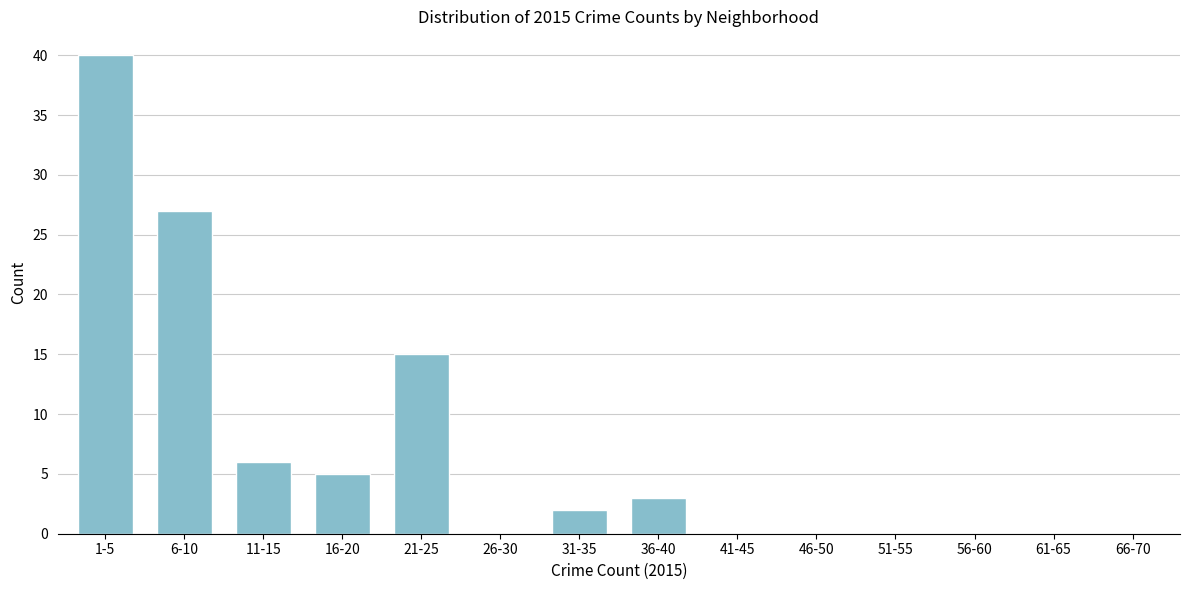

Reading left to right, transcribe all the data shown in this chart.

1-5=40	6-10=27	11-15=6	16-20=5	21-25=15	26-30=0	31-35=2	36-40=3	41-45=0	46-50=0	51-55=0	56-60=0	61-65=0	66-70=0